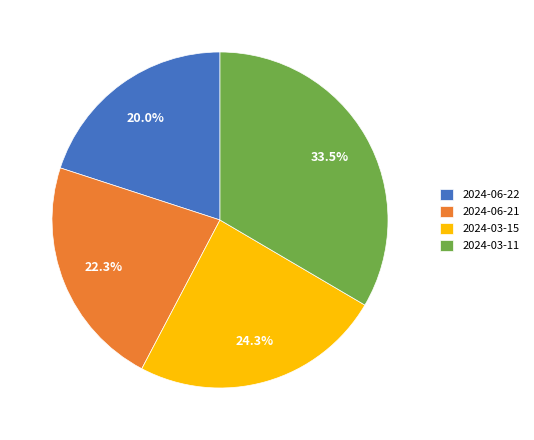

To the nearest percent, what is the combined percentage of 2024-06-21 and 2024-03-11?

56%